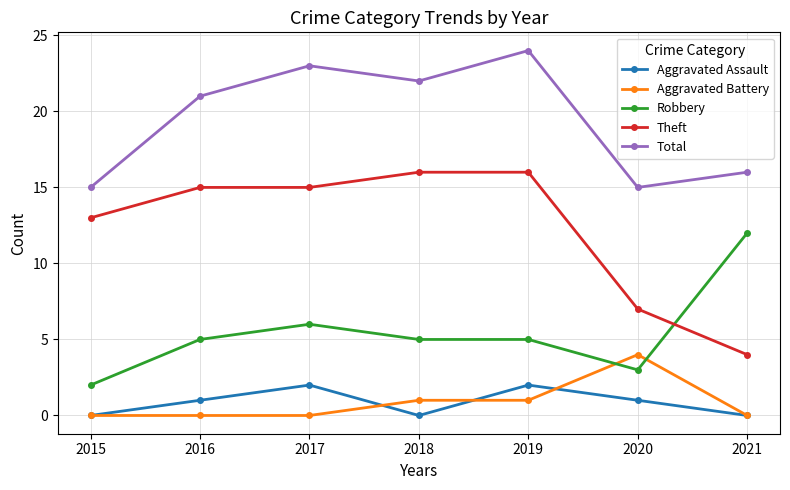

What is the approximate value of Theft at 2020?

7